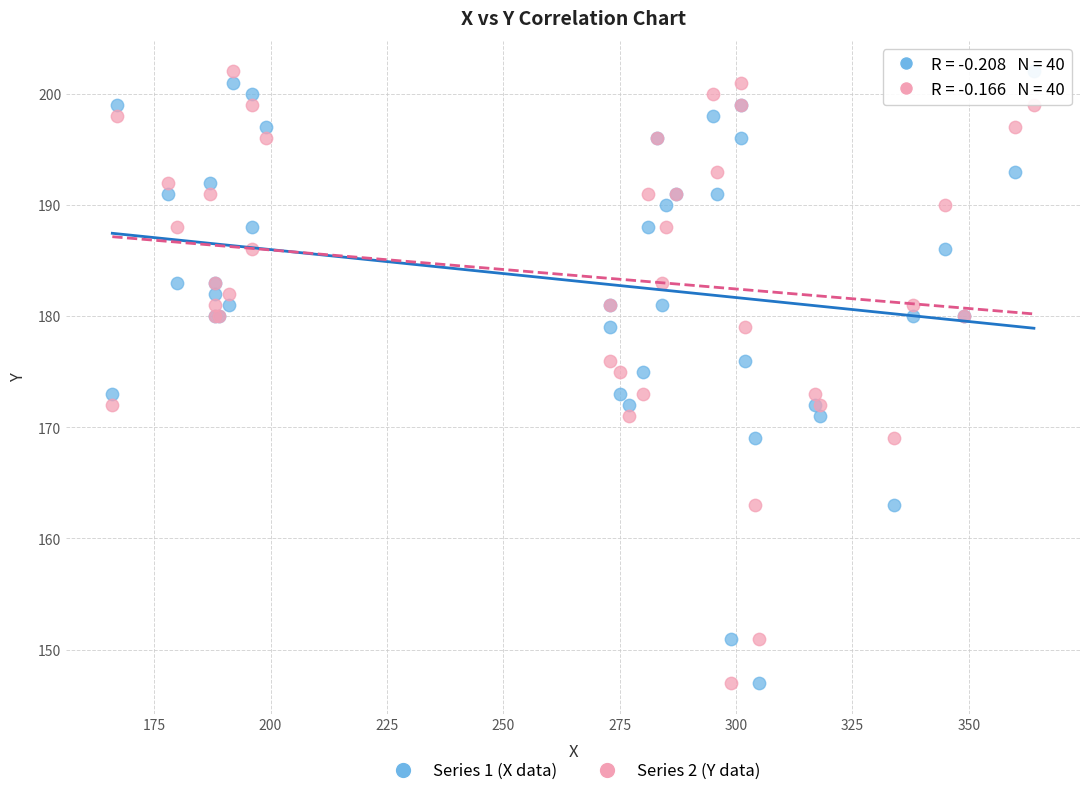

What is the X range (max minus min) for the scatter plot?

198